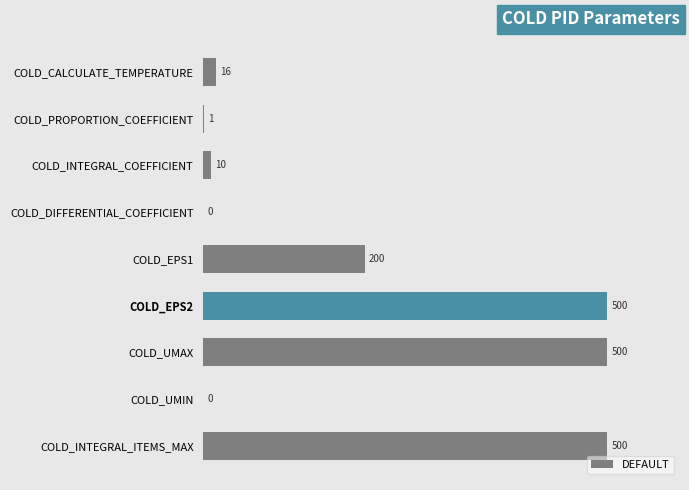

Reading bottom to top, extract all data points from this chart.

COLD_INTEGRAL_ITEMS_MAX=500	COLD_UMIN=0	COLD_UMAX=500	COLD_EPS2=500	COLD_EPS1=200	COLD_DIFFERENTIAL_COEFFICIENT=0	COLD_INTEGRAL_COEFFICIENT=10	COLD_PROPORTION_COEFFICIENT=1	COLD_CALCULATE_TEMPERATURE=16